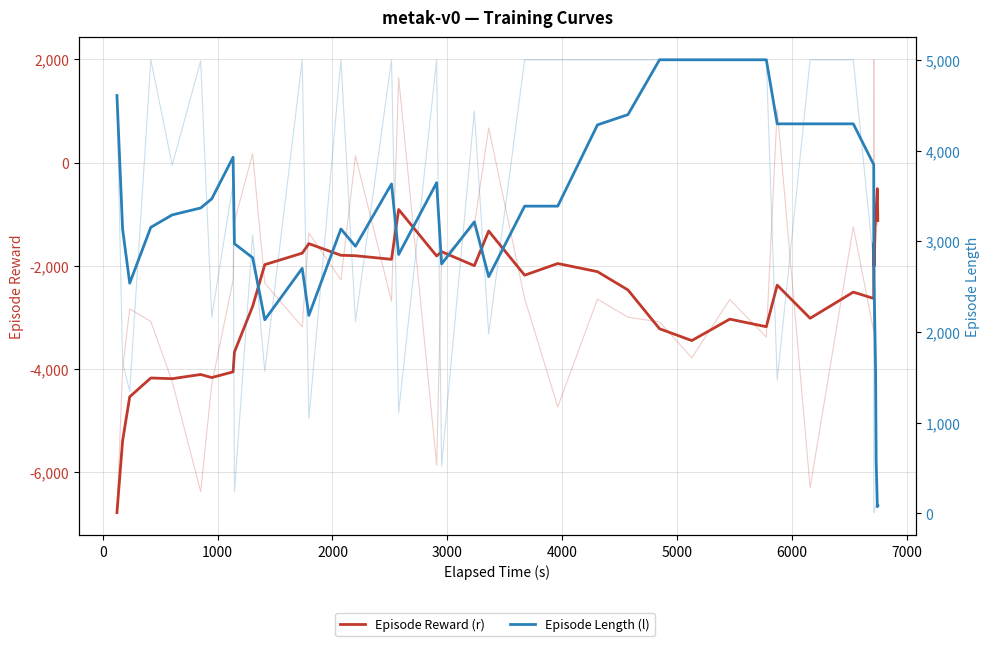

True or false: Episode Length (l) and Episode Reward (r) intersect in this chart.

False